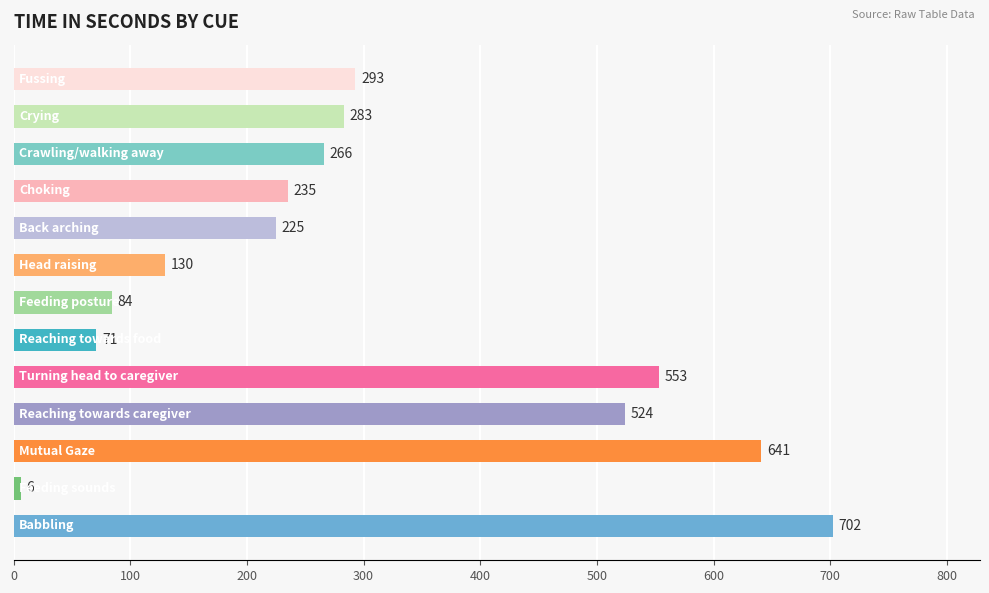

Reading top to bottom, what are all the values shown in this chart?

293	283	266	235	225	130	84	71	553	524	641	6	702